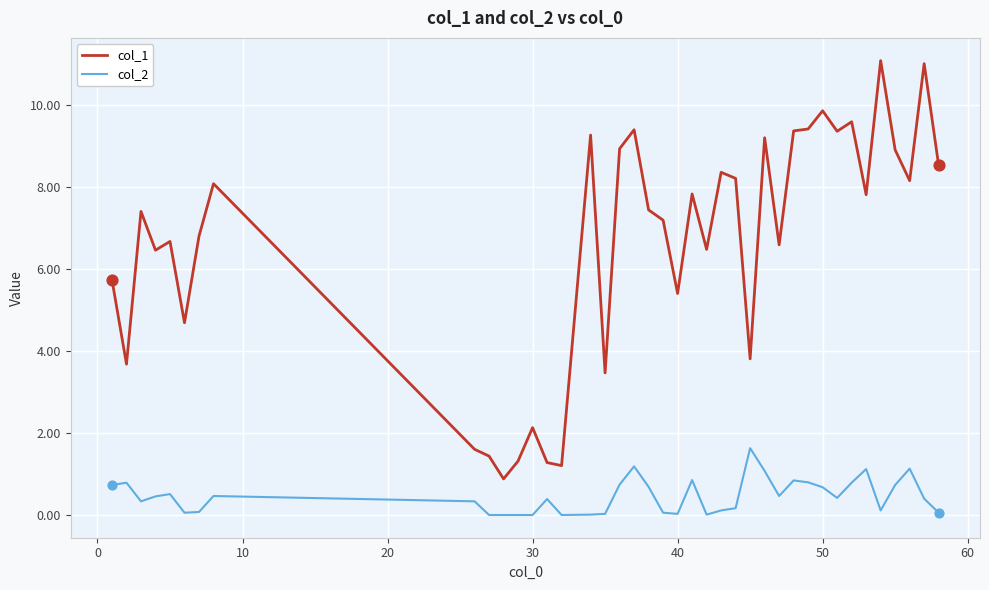

Which series has the largest total across all categories?

col_1